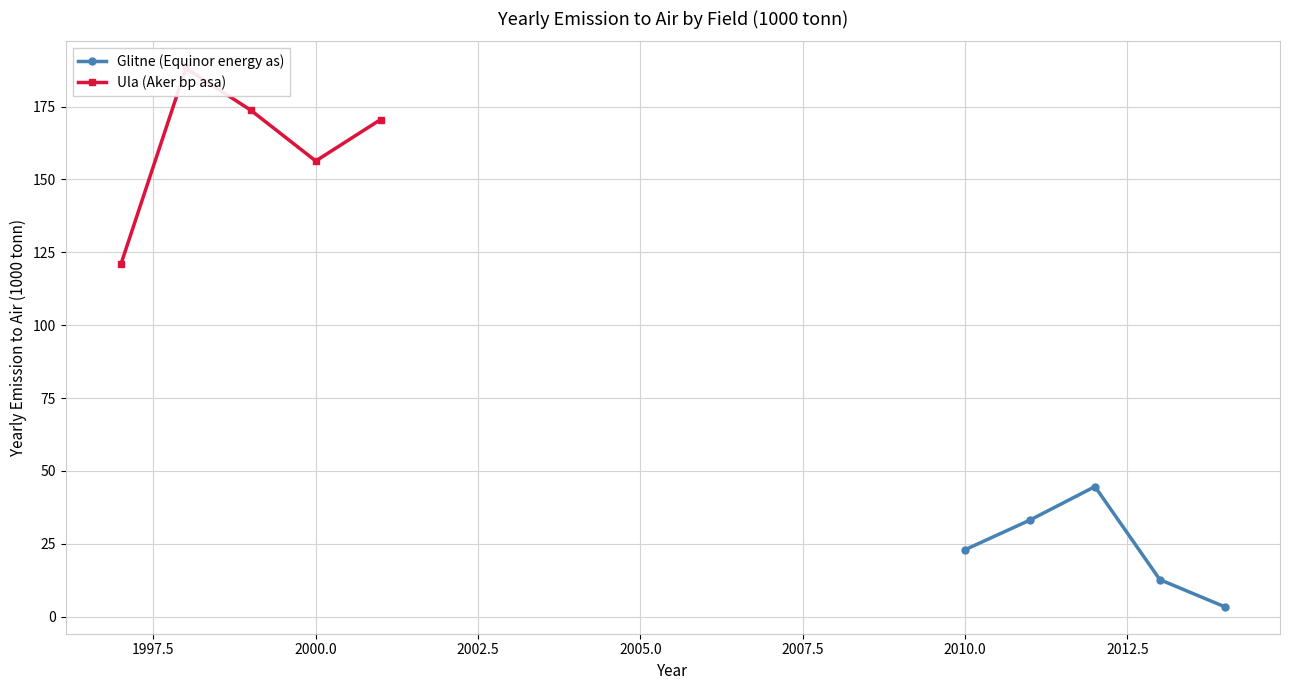

What is the minimum value shown in the chart?

3.4